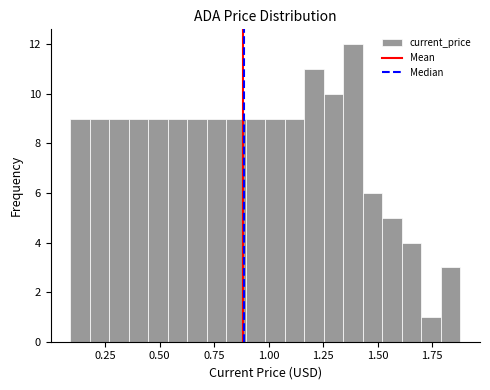

Around what value on the x-axis is the tallest bar? Give the approximate position of its centre, as read against the axis.

1.40